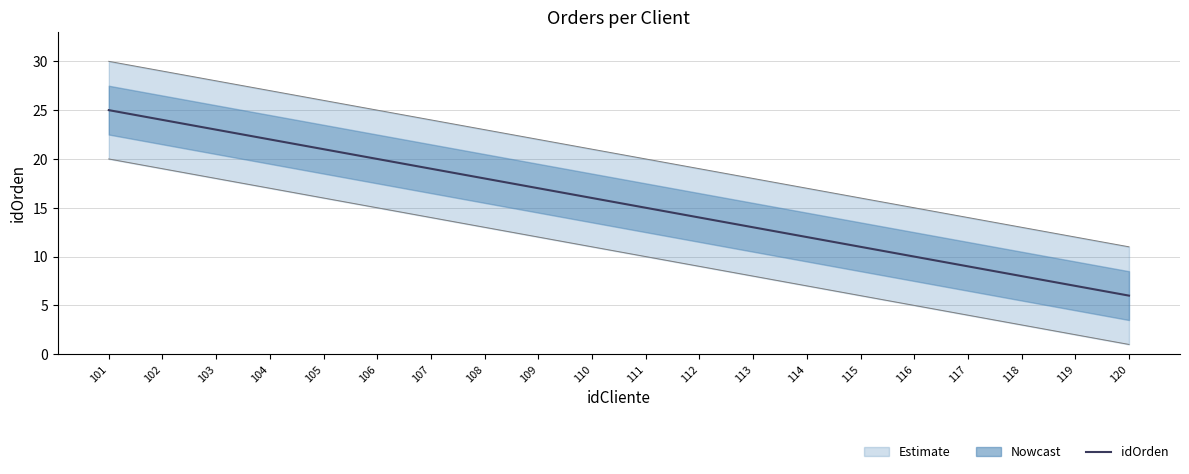

Reading left to right, what are all the values shown in this chart?

25	24	23	22	21	20	19	18	17	16	15	14	13	12	11	10	9	8	7	6